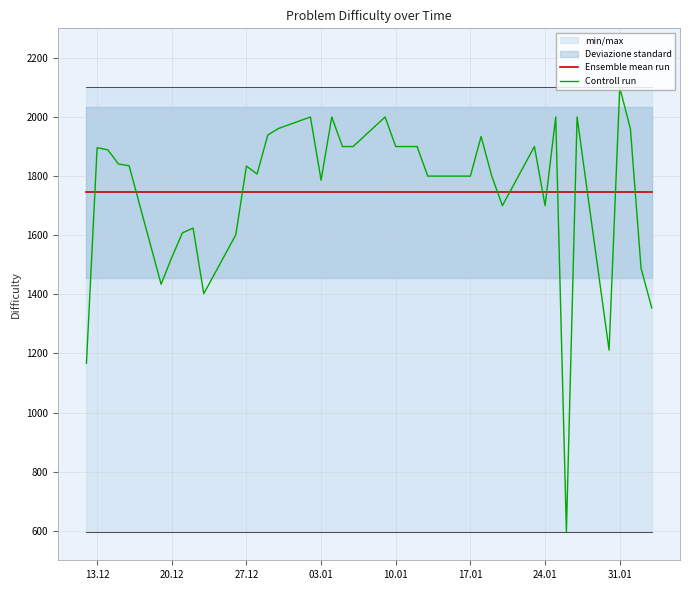

How many values in the Controll run series exceed 1835?

19